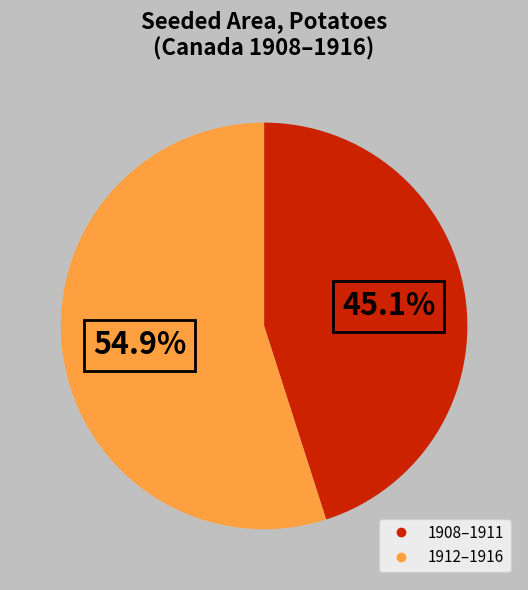

Is there a majority slice in this chart?

Yes